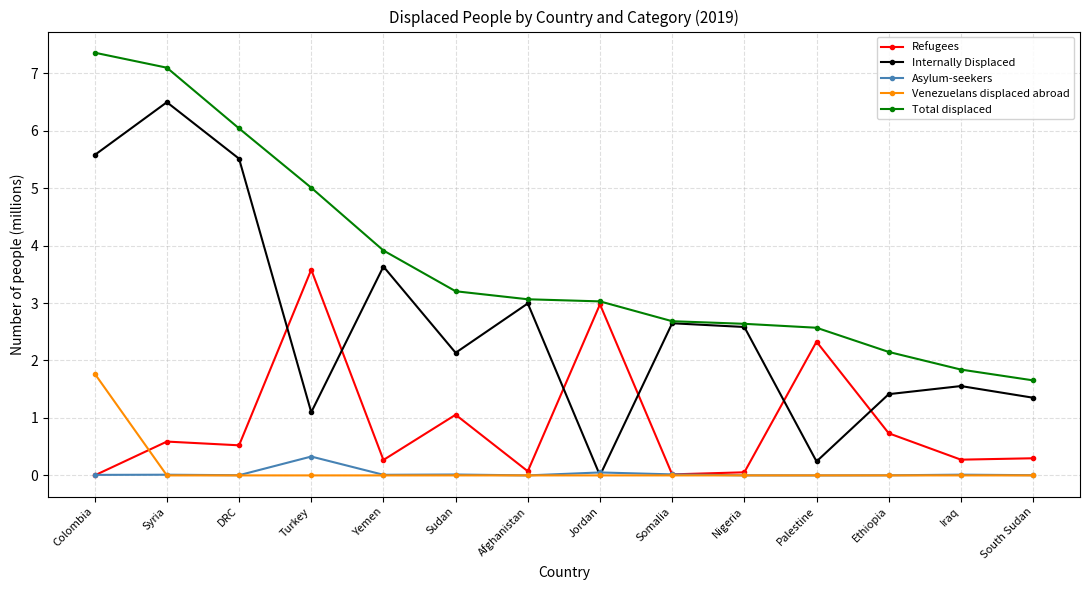

What is the label of the 10th point from the left?

Nigeria